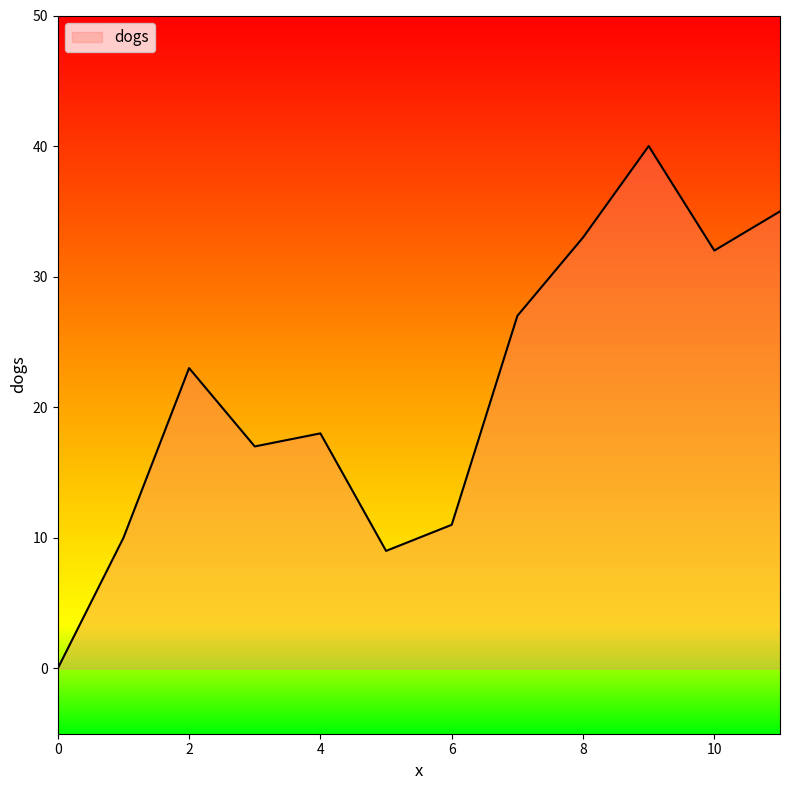

What is the greatest value displayed?

40